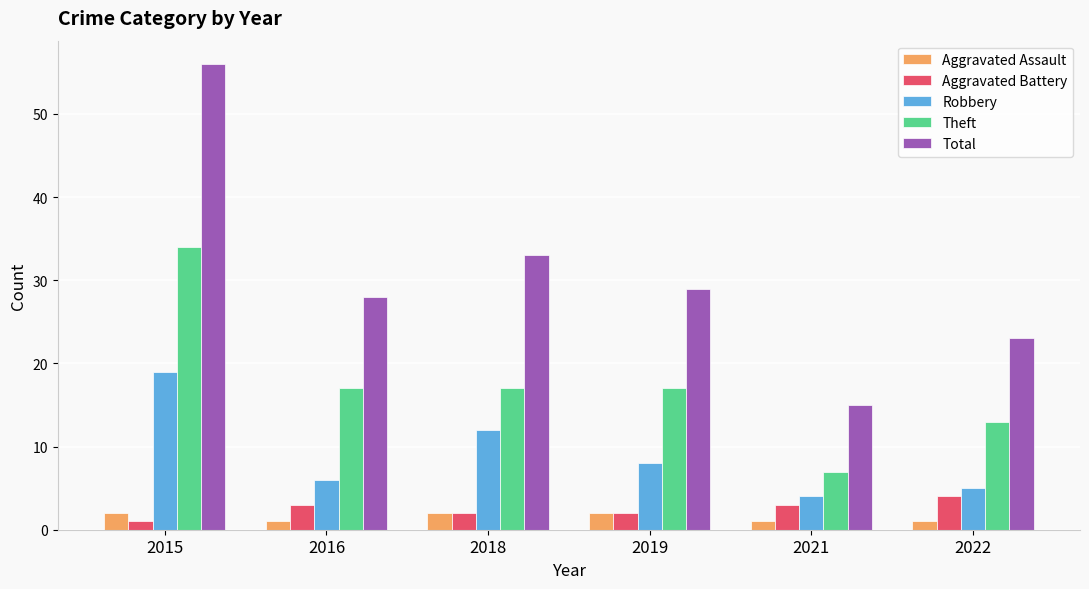

List the labels in order of Total value, smallest first.

2021, 2022, 2016, 2019, 2018, 2015